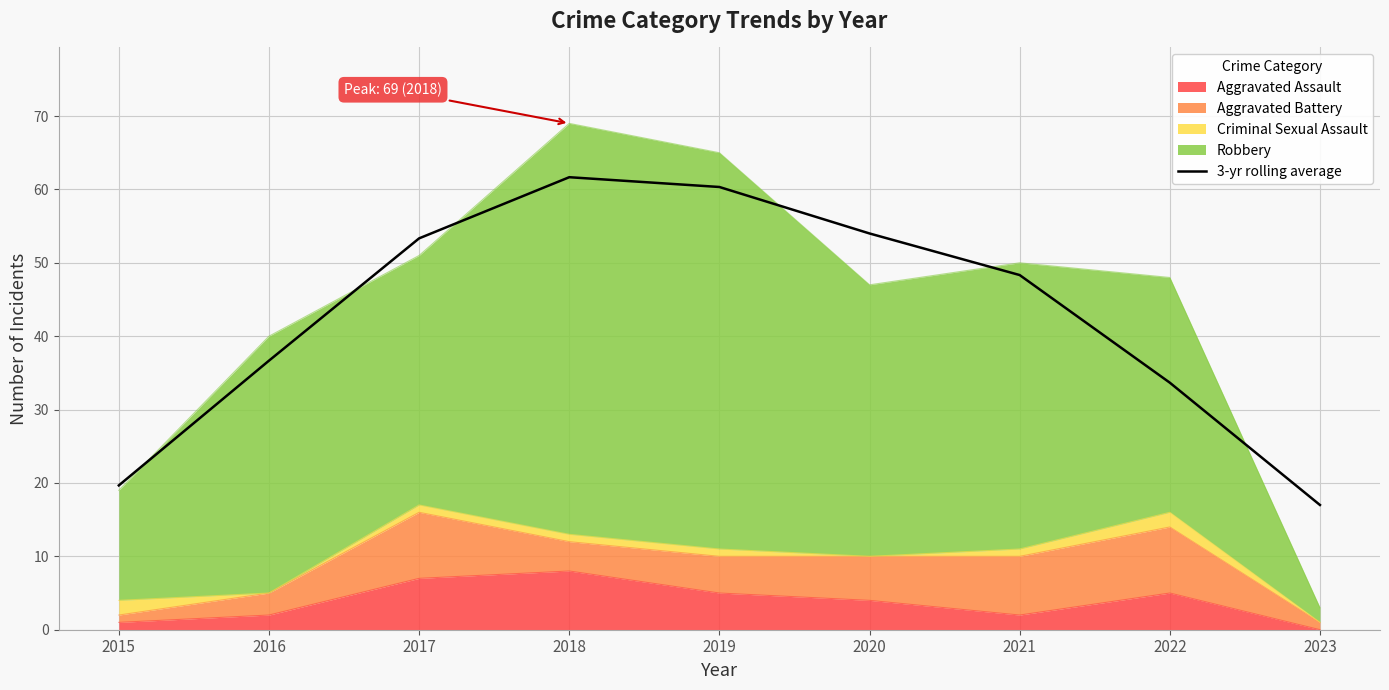

What is the sum of all values?

384.7